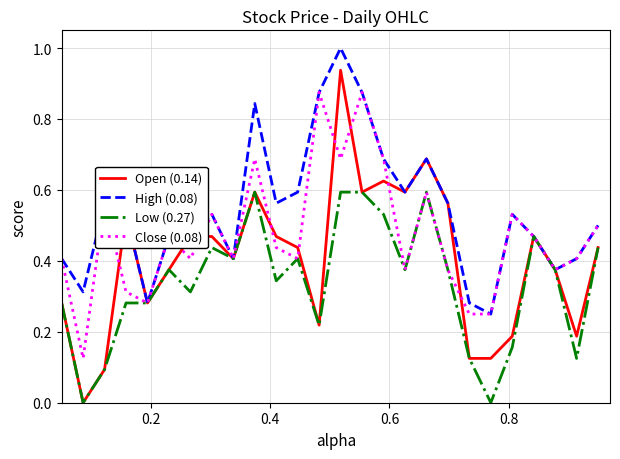

How many positive values does the Open (0.14) series have?

25